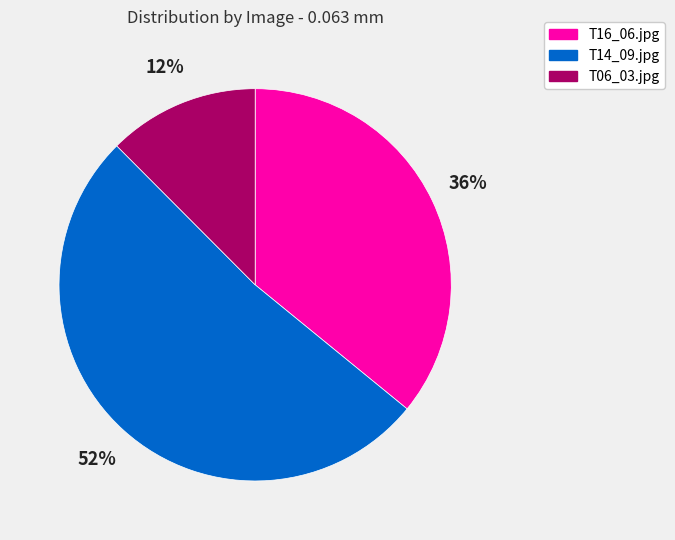

How many slices are in this pie chart?

3